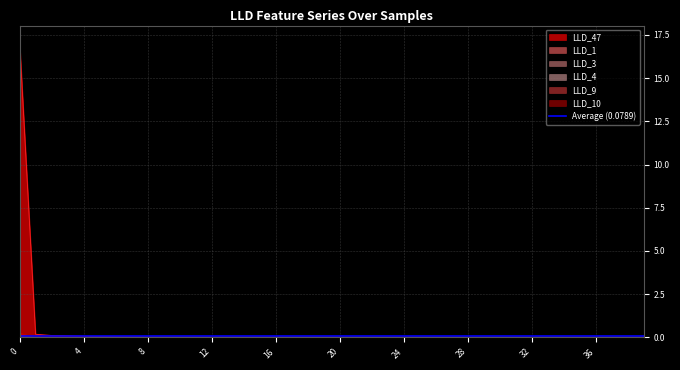

Which series has the largest total across all categories?

LLD_47